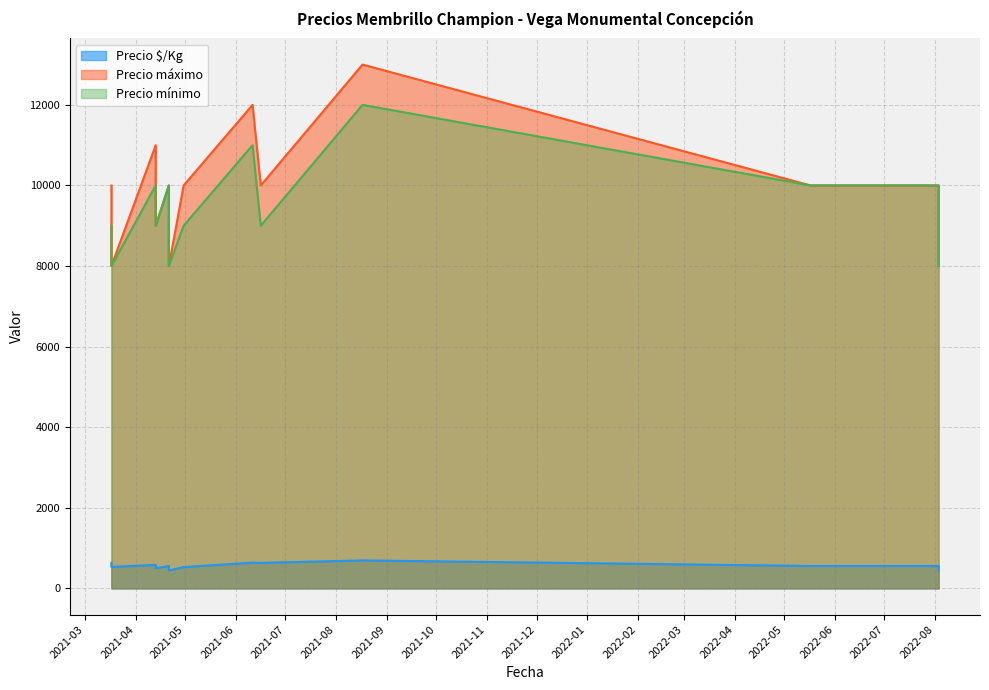

What is the label of the 2nd point from the right?

2022-08-03